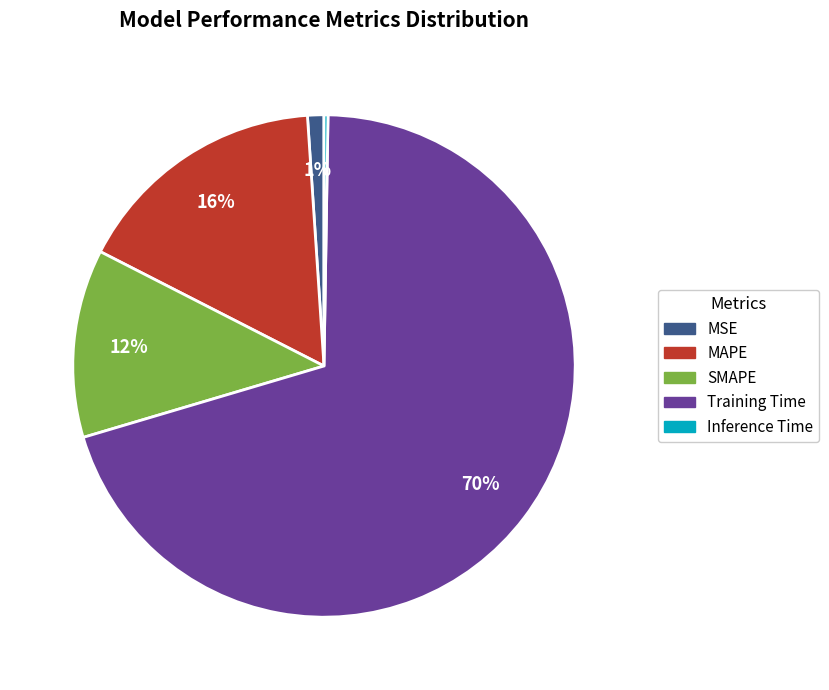

To the nearest percent, what is the average slice percentage?

20%